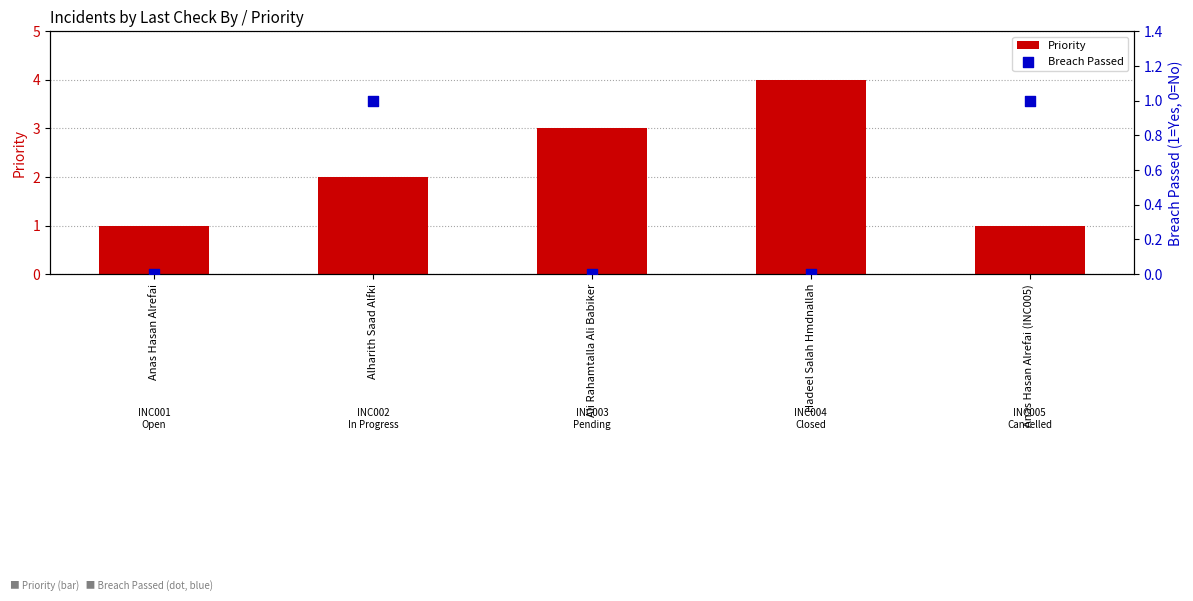

What are all the series names shown in the legend?

Priority, Breach Passed